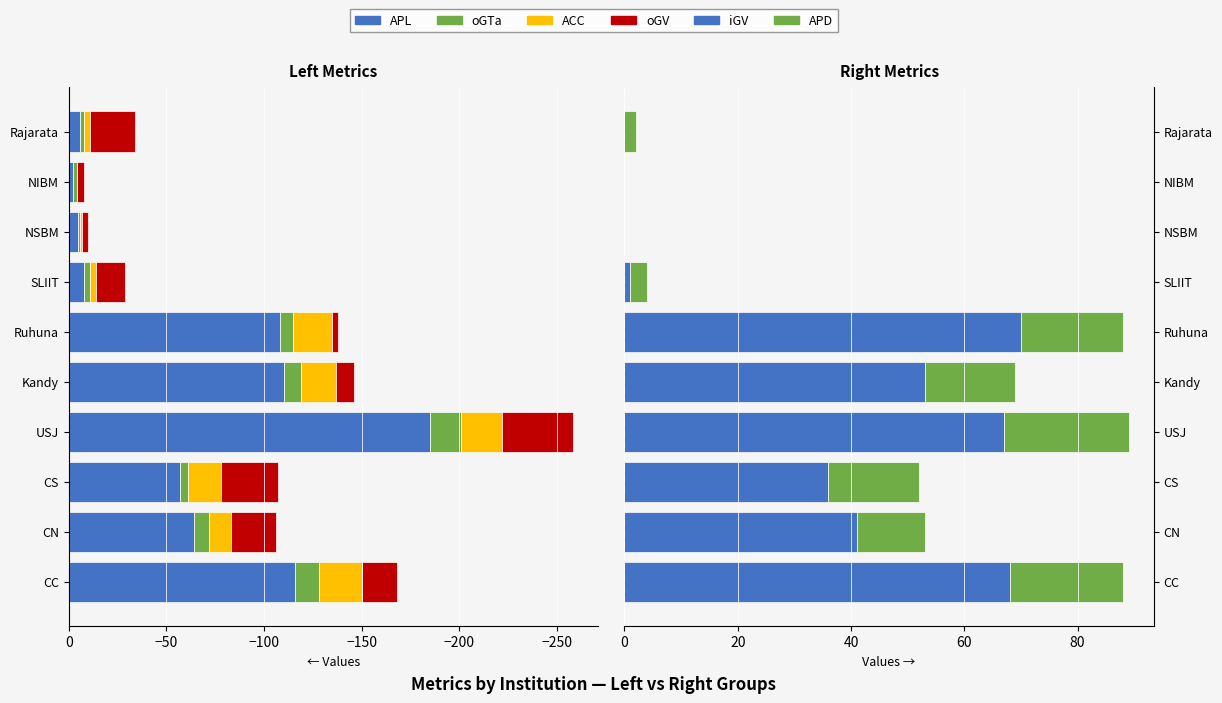

How many data points in APL are less than -57?

5